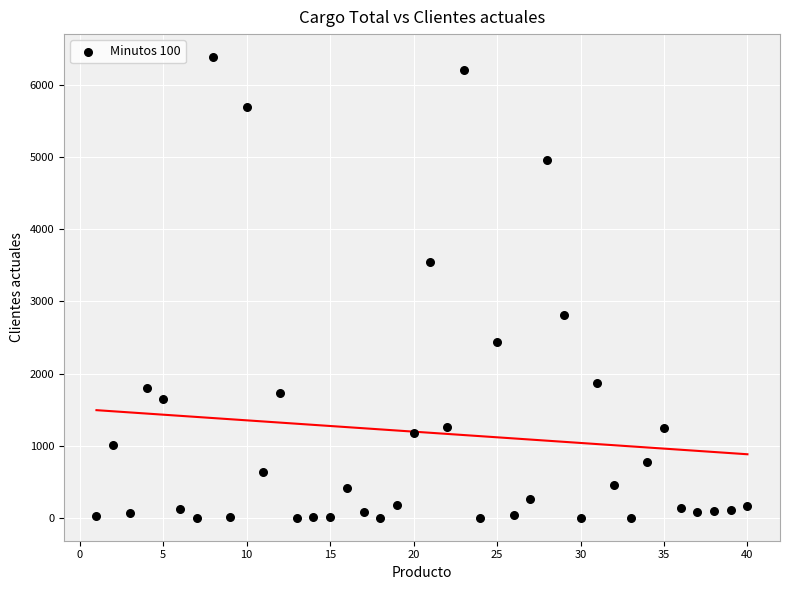

What is the range of X values (max minus min)?

39